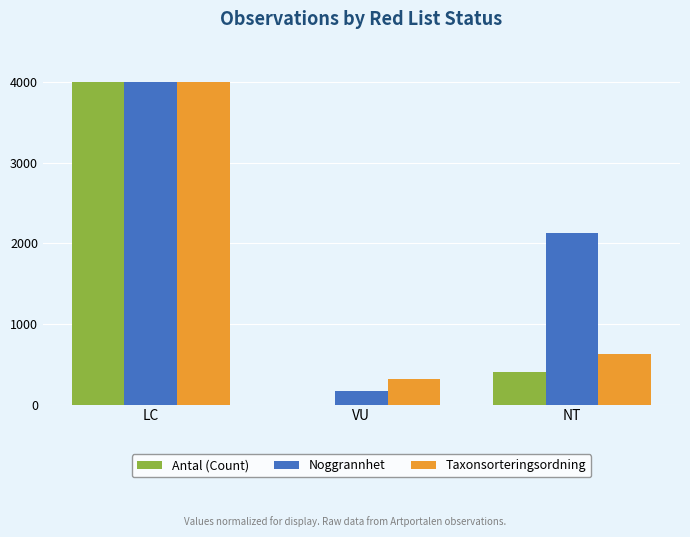

What is the sum of the Noggrannhet values at NT and VU?

2297.9